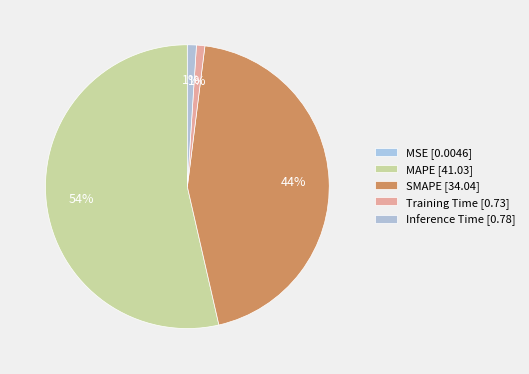

True or false: SMAPE accounts for 55% of the total.

False